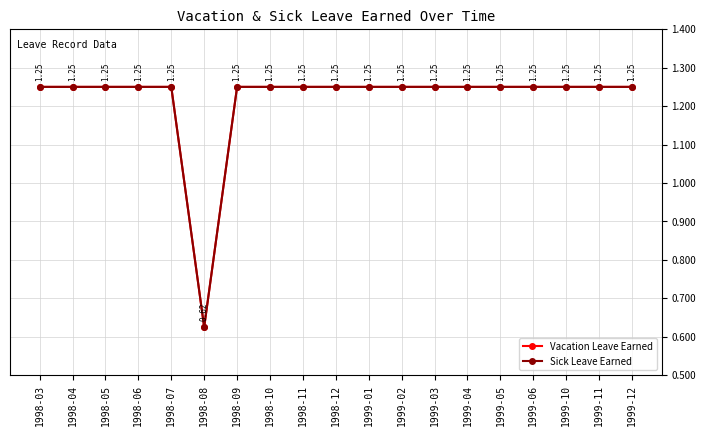

Reading left to right, extract all data points from this chart.

Vacation Leave Earned: 1.2	1.2	1.2	1.2	1.2	0.6	1.2	1.2	1.2	1.2	1.2	1.2	1.2	1.2	1.2	1.2	1.2	1.2	1.2
Sick Leave Earned: 1.2	1.2	1.2	1.2	1.2	0.6	1.2	1.2	1.2	1.2	1.2	1.2	1.2	1.2	1.2	1.2	1.2	1.2	1.2